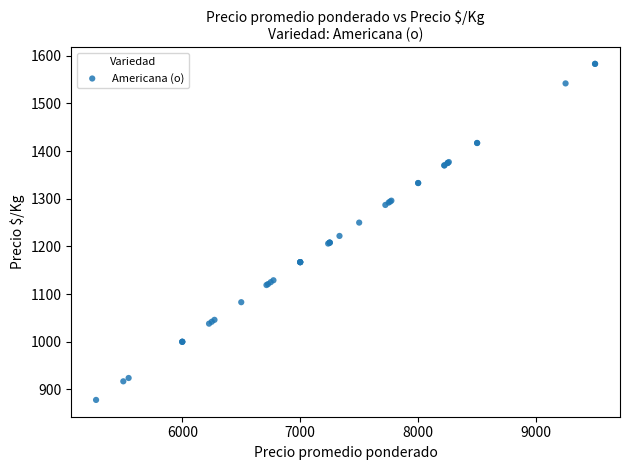

What Y value in the scatter plot is closest to 1230?

1222